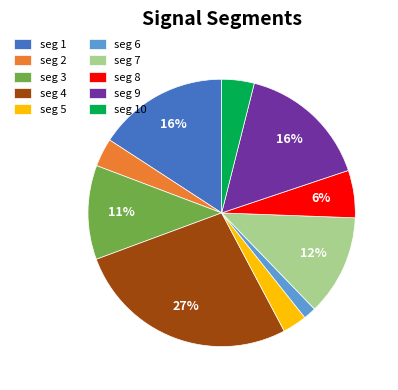

How many slices are in this pie chart?

10